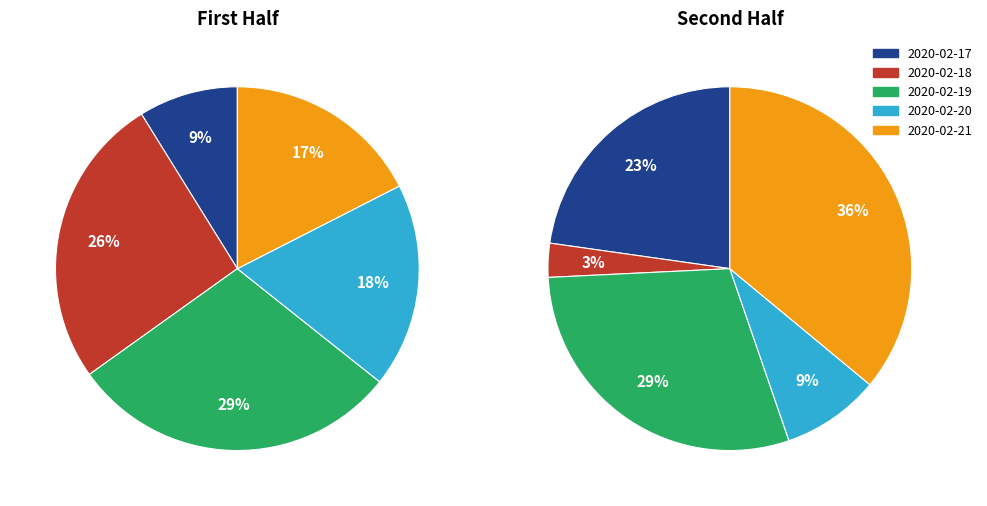

Is there a majority slice in this chart?

No